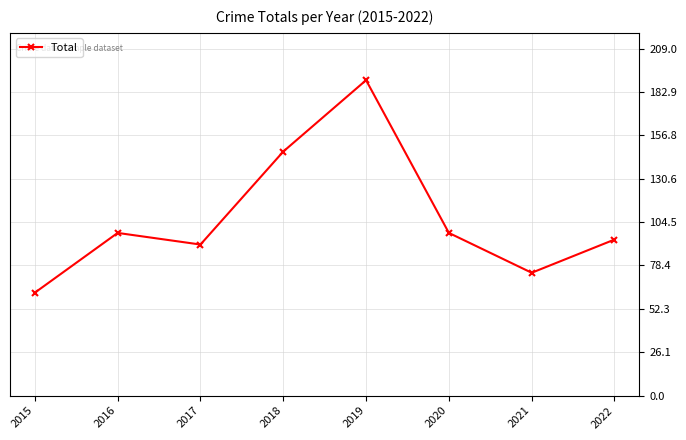

Between 2018 and 2016, which is larger?

2018